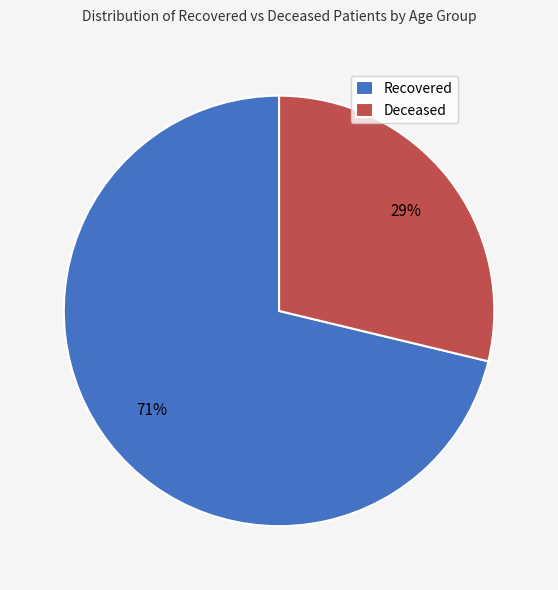

What is the smallest slice in the pie chart?

Deceased